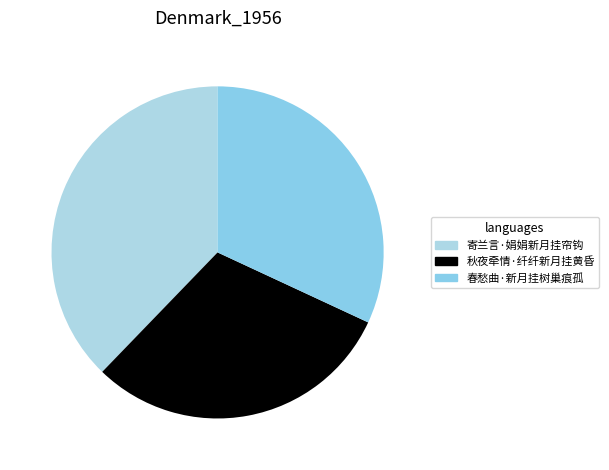

Approximately how many times larger is the value at 春愁曲·新月挂树巢痕孤 compared to 秋夜牵情·纤纤新月挂黄昏?

1.1